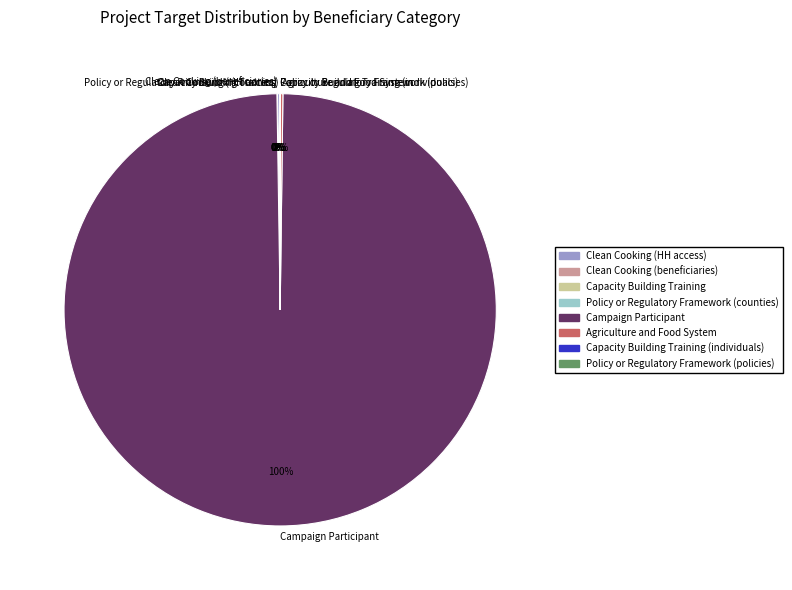

To the nearest percent, what is the difference between the largest and smallest slice percentages?

100%